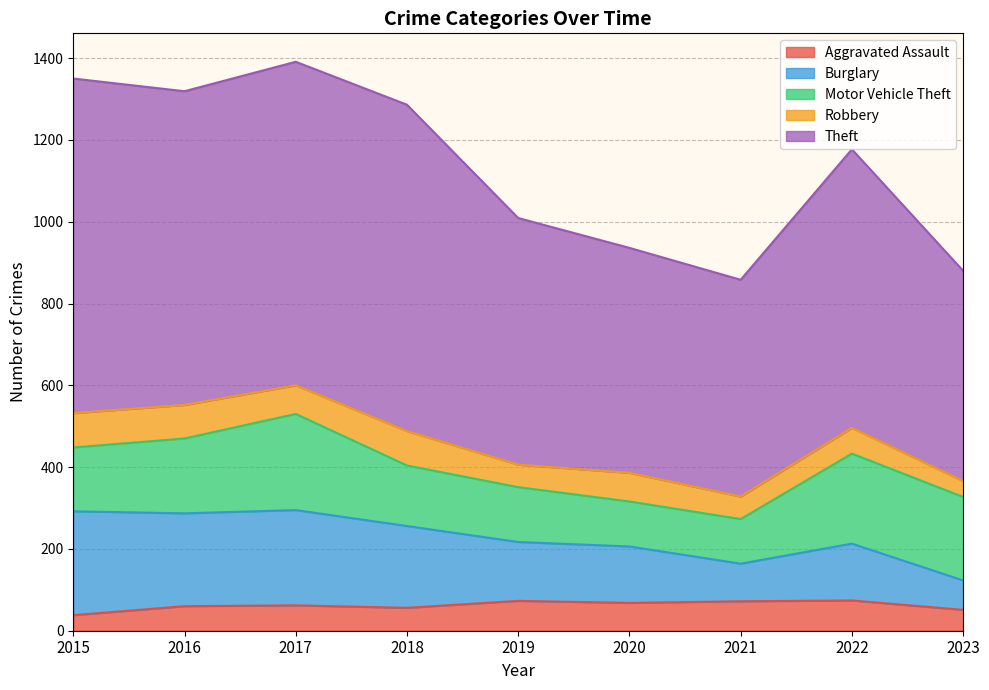

Which series has the largest range (max minus min)?

Theft